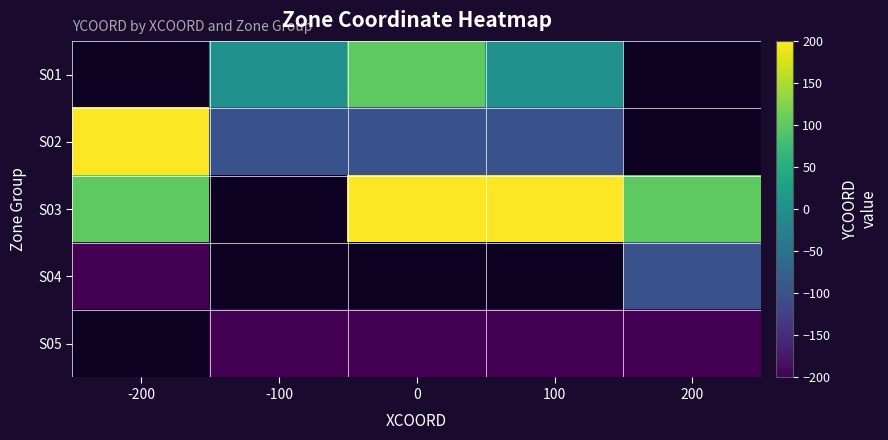

Which label corresponds to the smallest value in the chart?

-200